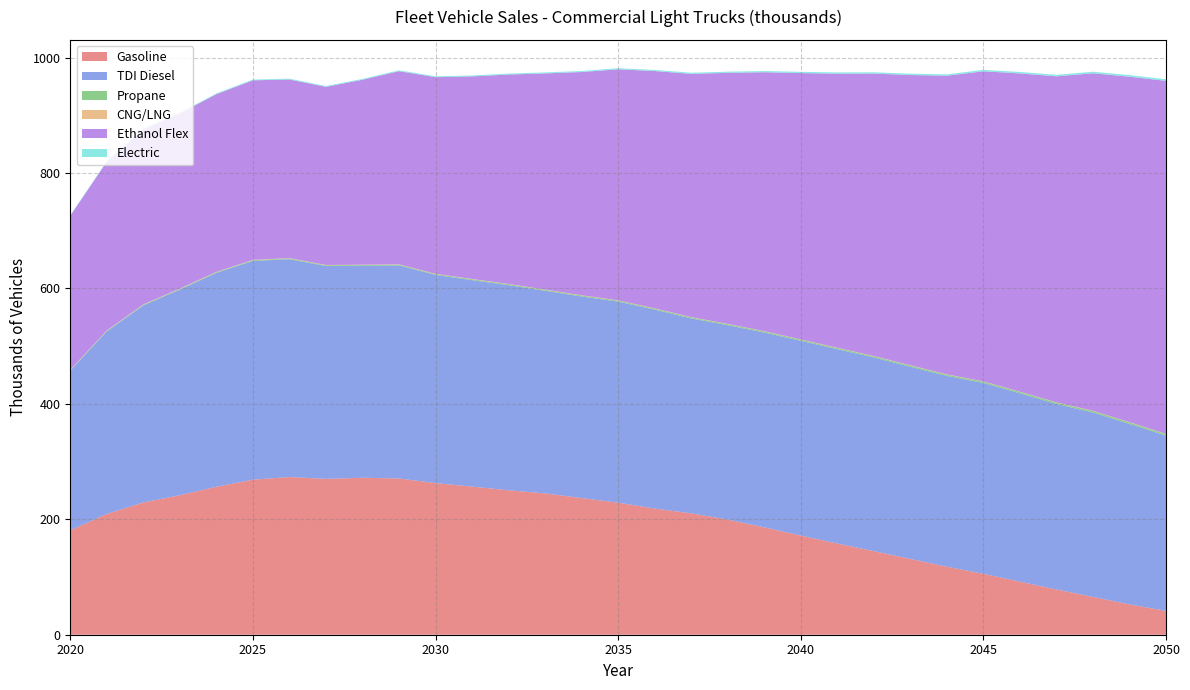

Reading right to left, extract all data points from this chart.

Gasoline: 41.2	52.5	65.5	78.4	91.9	105.5	117.9	131.3	144.8	158.0	171.8	186.0	199.5	210.3	218.6	228.8	236.8	244.8	250.3	256.6	262.7	270.7	271.9	270.0	273.2	268.6	256.3	241.7	229.1	209.3	180.7
TDI Diesel: 303.5	312.7	319.4	321.2	326.3	330.6	330.5	332.9	335.4	336.6	337.3	337.5	336.6	337.6	344.6	348.3	349.2	351.0	355.4	357.6	360.7	369.0	367.2	368.8	377.4	378.9	370.5	356.2	341.4	316.2	276.8
Propane: 2.6	2.6	2.5	2.4	2.4	2.3	2.2	2.2	2.1	2.0	2.0	1.9	1.9	1.8	1.8	1.7	1.7	1.6	1.6	1.5	1.5	1.4	1.4	1.3	1.3	1.2	1.2	1.1	1.0	0.9	0.8
CNG/LNG: 0.5	0.5	0.5	0.5	0.5	0.5	0.5	0.5	0.5	0.5	0.5	0.5	0.5	0.5	0.5	0.5	0.5	0.5	0.5	0.5	0.5	0.5	0.5	0.5	0.6	0.6	0.6	0.6	0.6	0.6	0.6
Ethanol Flex: 611.6	598.5	584.8	564.8	551.3	537.2	517.3	502.8	489.3	474.8	461.4	448.5	434.9	421.4	411.1	400.3	386.7	374.4	362.8	351.0	340.6	334.6	320.5	308.6	309.5	311.0	307.9	303.5	303.1	292.4	266.9
Electric: 2.8	2.8	2.7	2.6	2.5	2.5	2.4	2.3	2.3	2.2	2.1	2.1	2.0	1.9	1.9	1.8	1.8	1.7	1.7	1.6	1.6	1.5	1.5	1.4	1.4	1.3	1.3	1.2	1.1	1.0	0.9